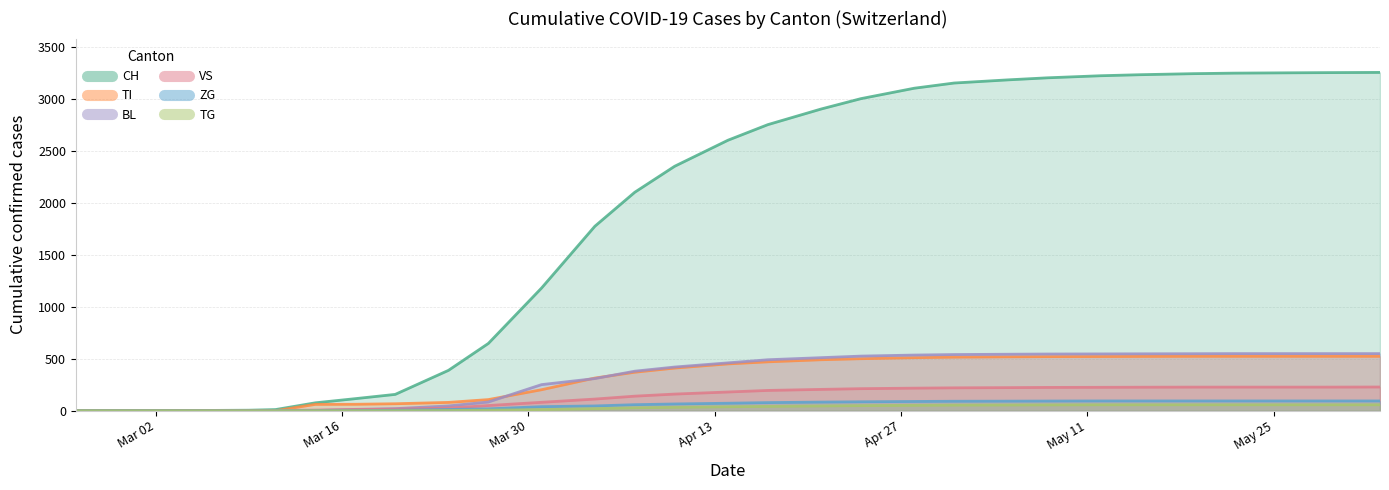

How many lines are shown in the chart?

6